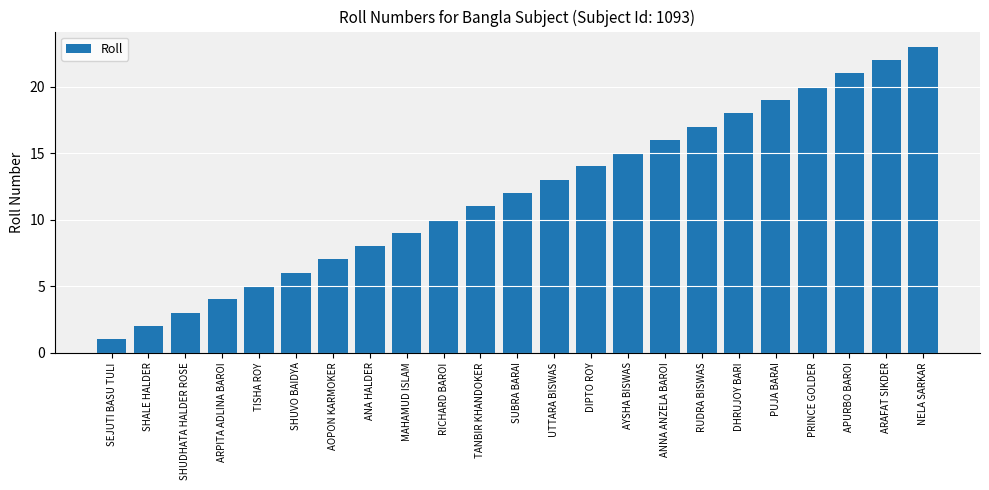

Reading left to right, what are all the values shown in this chart?

1	2	3	4	5	6	7	8	9	10	11	12	13	14	15	16	17	18	19	20	21	22	23